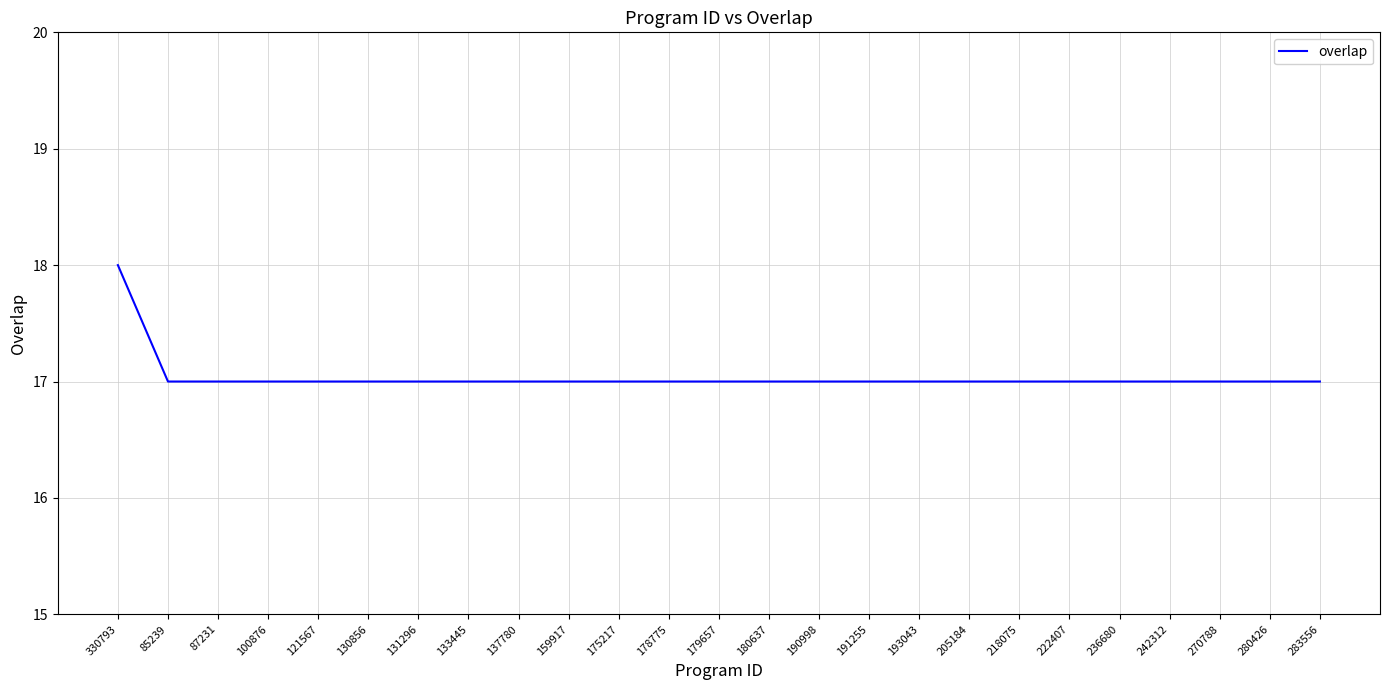

What position from the right is 330793?

25